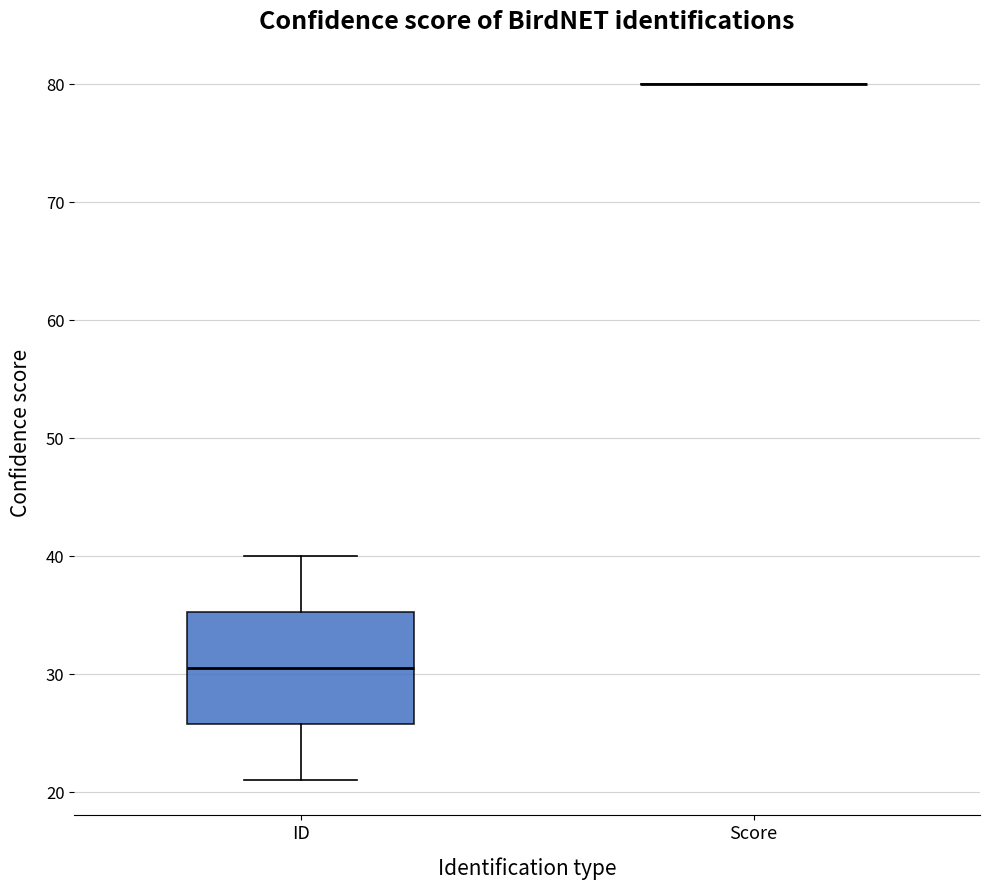

Reading left to right, read every box against the y-axis: the position of its median line, the range the box covers, and the ends of its whiskers. The values are not printed on the chart, so give them approximately, as read against the axis.

ID: median 31, box 26 to 35, whiskers 21 to 40
Score: box collapsed to a line at 80, whiskers 80 to 80